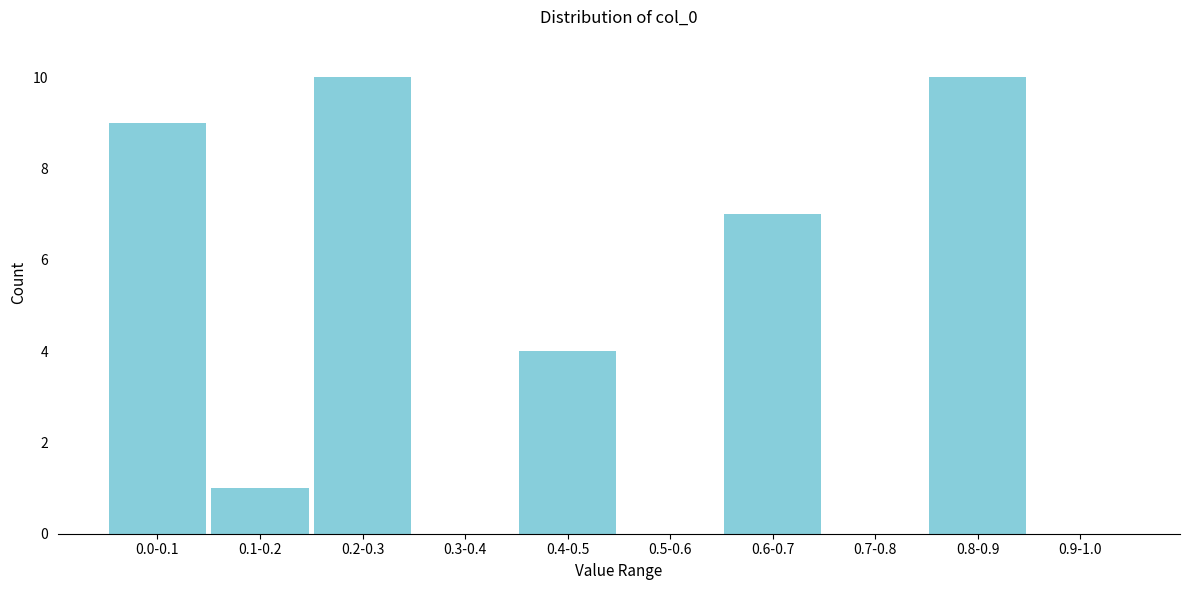

Reading right to left, list all the values displayed in this chart.

0.9-1.0=0	0.8-0.9=10	0.7-0.8=0	0.6-0.7=7	0.5-0.6=0	0.4-0.5=4	0.3-0.4=0	0.2-0.3=10	0.1-0.2=1	0.0-0.1=9